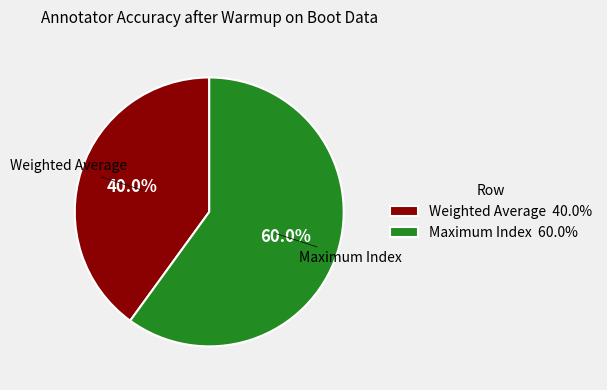

How much of the chart is everything except Weighted Average?

60.0%